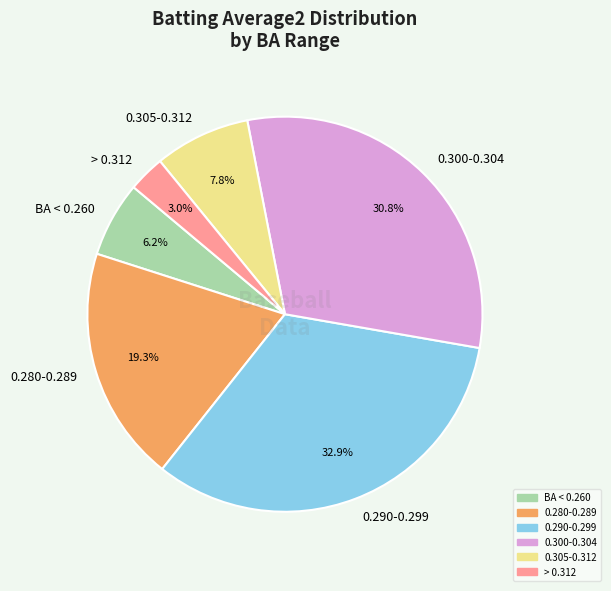

What is the total percentage of 0.305-0.312 and BA < 0.260?

14.0%